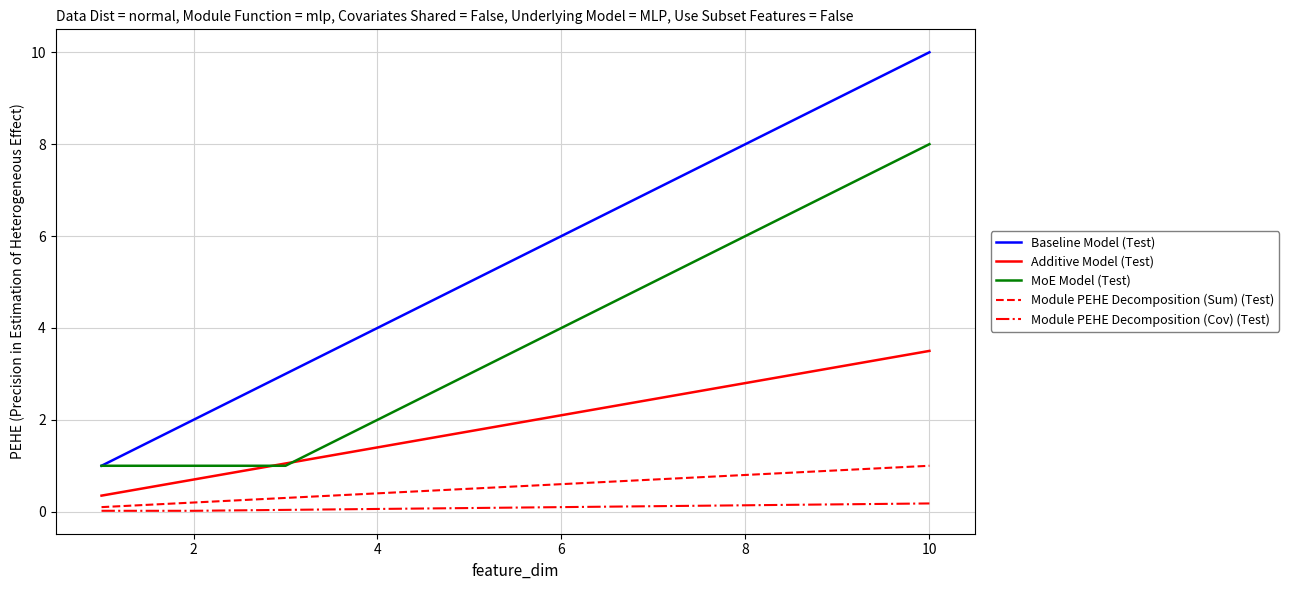

True or false: Module PEHE Decomposition (Sum) (Test) has more than 2 points higher than both neighbors.

False